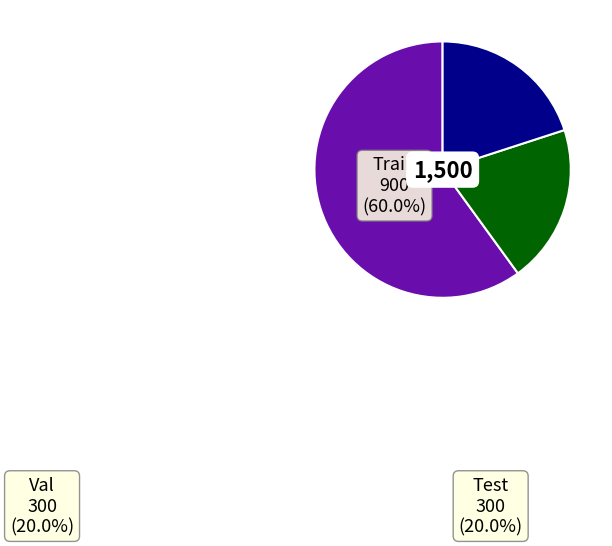

Do Train and Val together represent more than half of the pie?

Yes